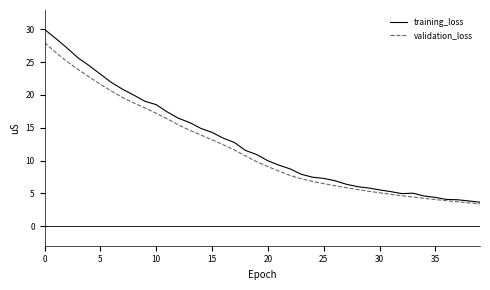

Which series has the widest spread of values?

training_loss